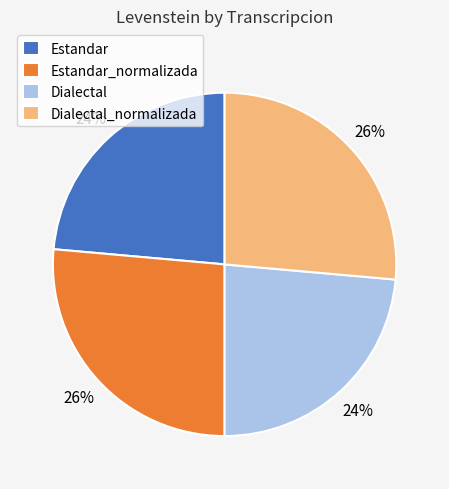

Does any single category account for the majority?

No